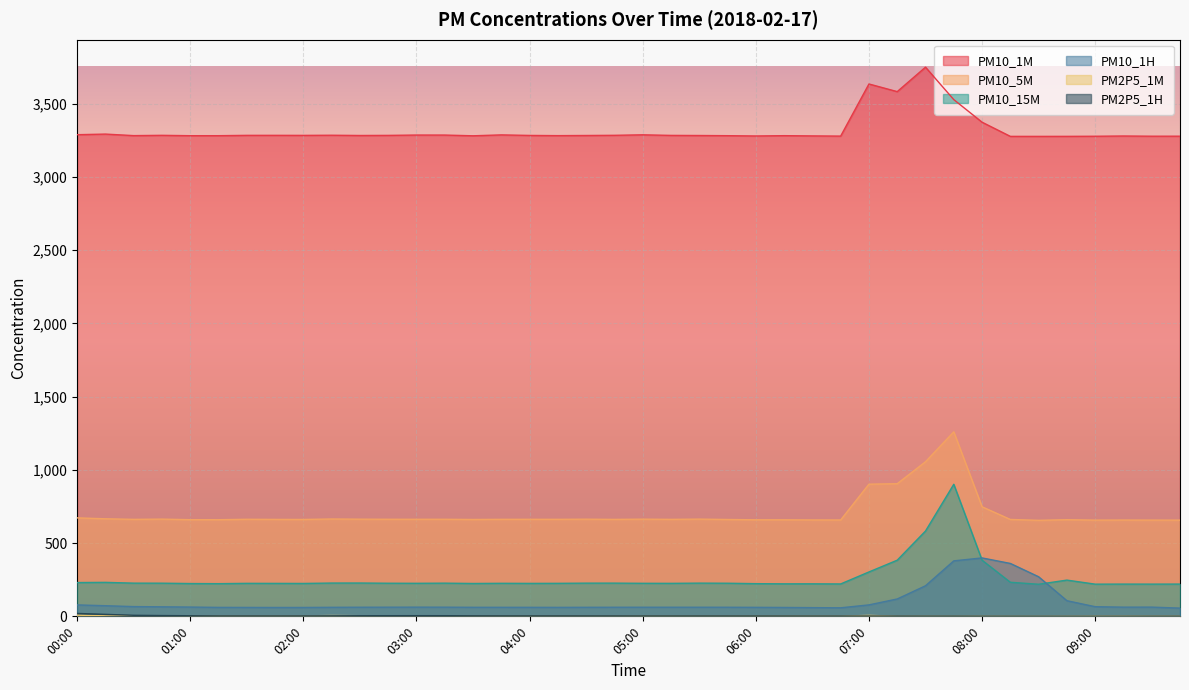

List the series in order of their peak value, highest first.

PM10_1M, PM10_5M, PM10_15M, PM10_1H, PM2P5_1H, PM2P5_1M